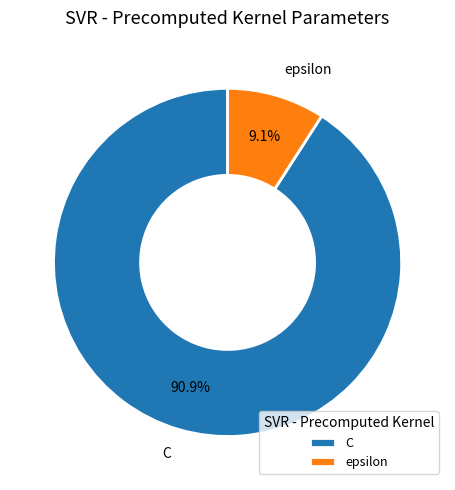

Which slice is the largest?

C